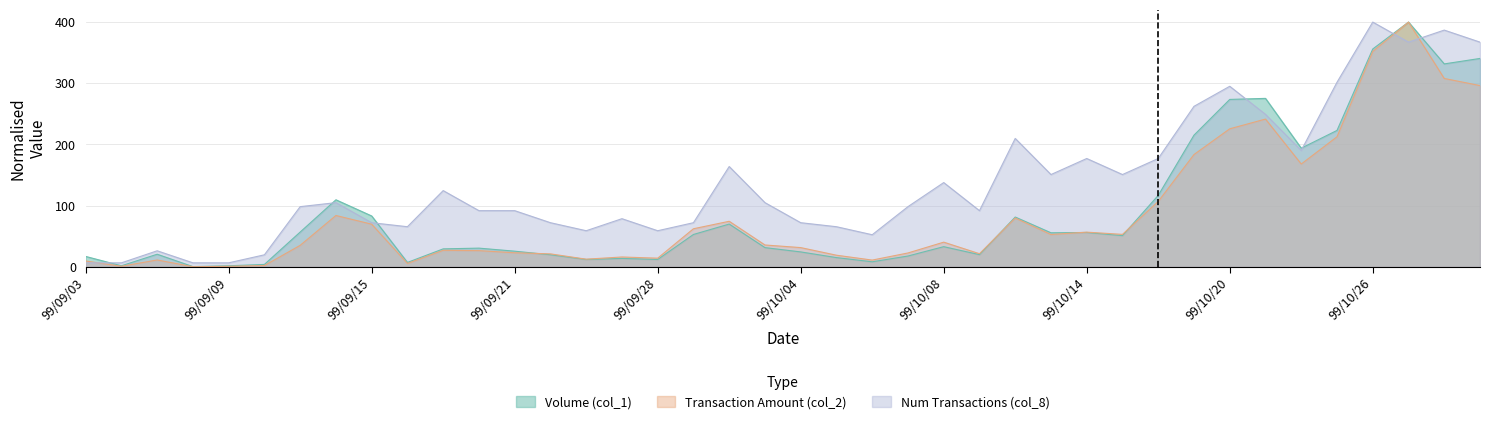

Reading left to right, what are all the values shown in this chart?

Volume (col_1): 17.0	1.7	20.6	0.3	1.7	4.0	56.8	109.6	83.1	7.2	29.4	30.6	25.6	19.8	12.0	13.7	12.0	52.9	69.9	31.4	24.4	15.1	8.2	17.7	33.0	19.9	81.4	55.6	56.2	51.0	116.8	215.2	273.6	275.3	193.9	222.9	356.0	400.0	331.6	340.6
Transaction Amount (col_2): 9.6	0.9	11.2	0.2	0.9	2.1	35.1	83.9	69.7	5.5	27.0	26.5	23.0	21.2	12.5	16.1	14.2	62.2	74.5	35.7	31.5	19.0	11.0	22.7	40.3	21.4	79.7	52.8	56.7	53.0	106.9	183.5	225.6	241.5	168.0	212.5	351.9	400.0	307.8	296.2
Num Transactions (col_8): 6.6	6.6	26.2	6.6	6.6	19.7	98.4	104.9	72.1	65.6	124.6	91.8	91.8	72.1	59.0	78.7	59.0	72.1	163.9	104.9	72.1	65.6	52.5	98.4	137.7	91.8	209.8	150.8	177.0	150.8	177.0	262.3	295.1	249.2	190.2	301.6	400.0	367.2	386.9	367.2